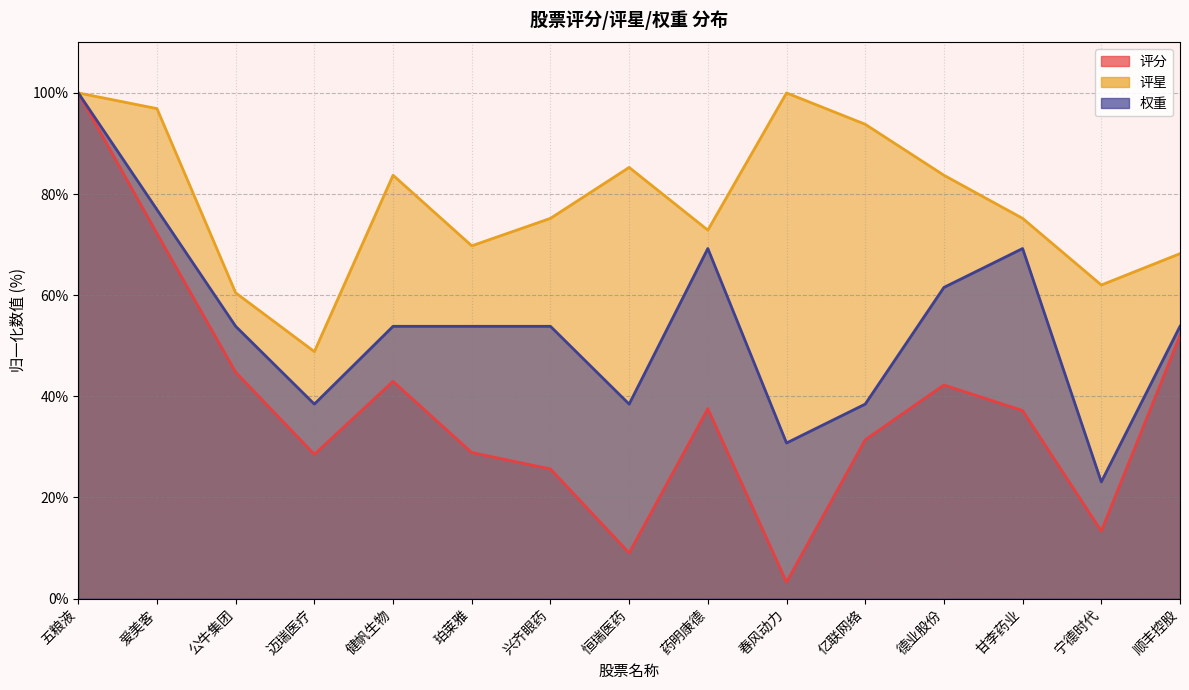

Which label corresponds to the smallest value in the chart?

春风动力